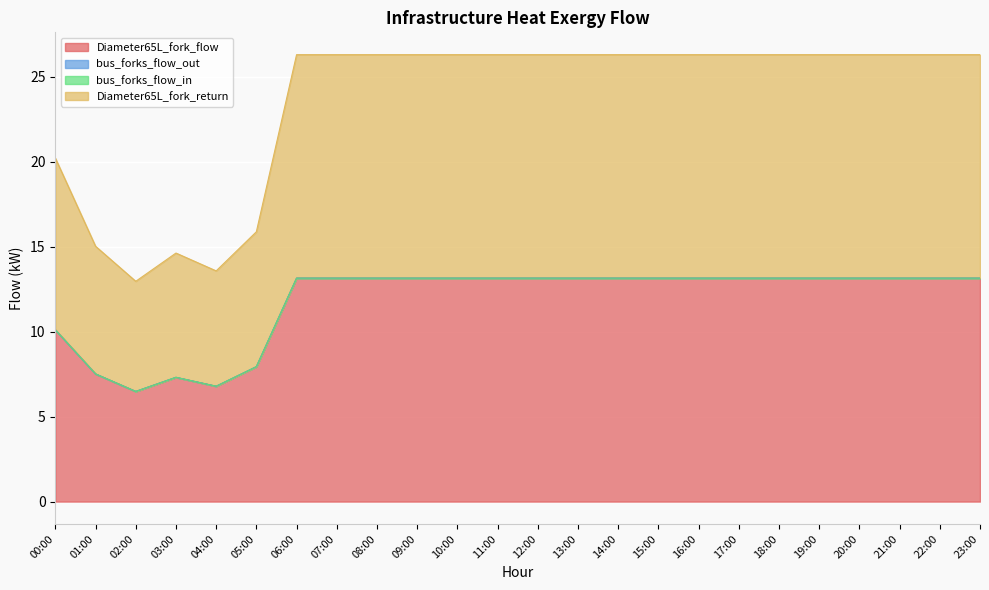

At which category does Diameter65L_fork_return reach its first local peak?

03:00